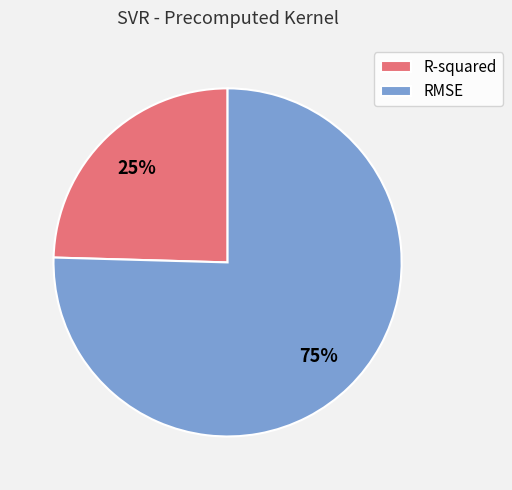

To the nearest percent, what portion does RMSE represent?

75%